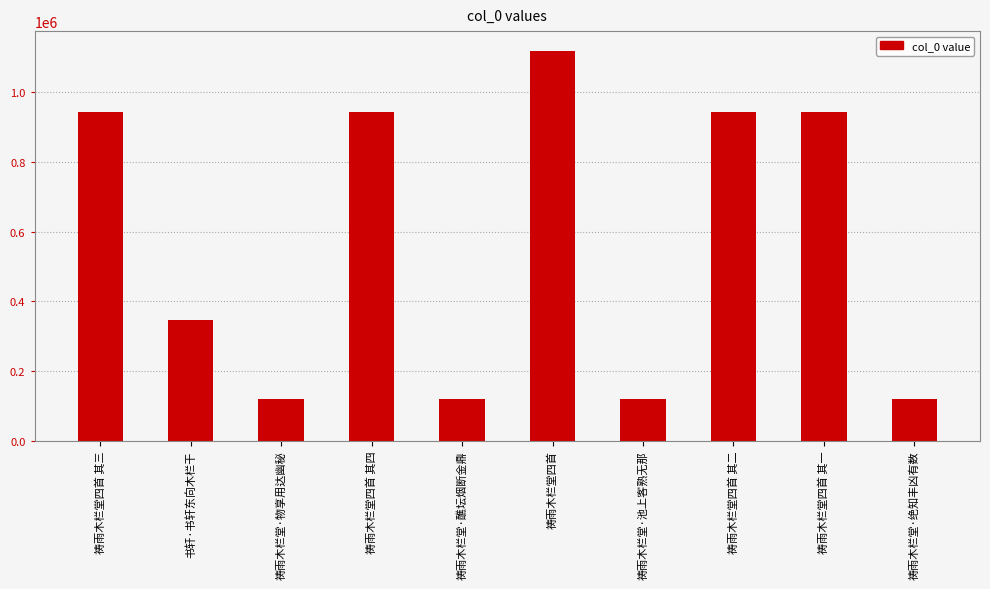

Are the bars horizontal?

No